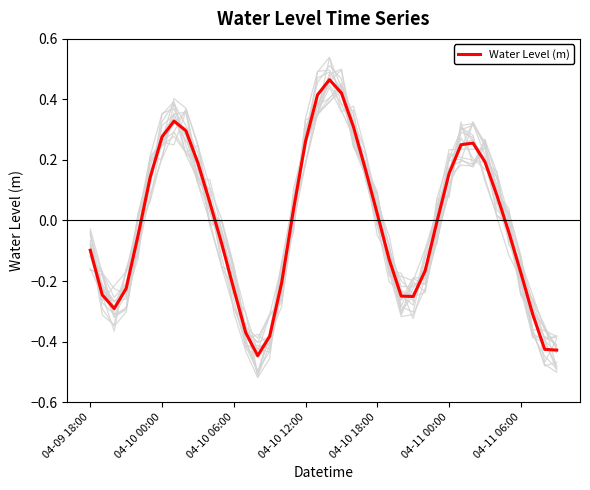

At which category does the chart reach its minimum across all series?

14